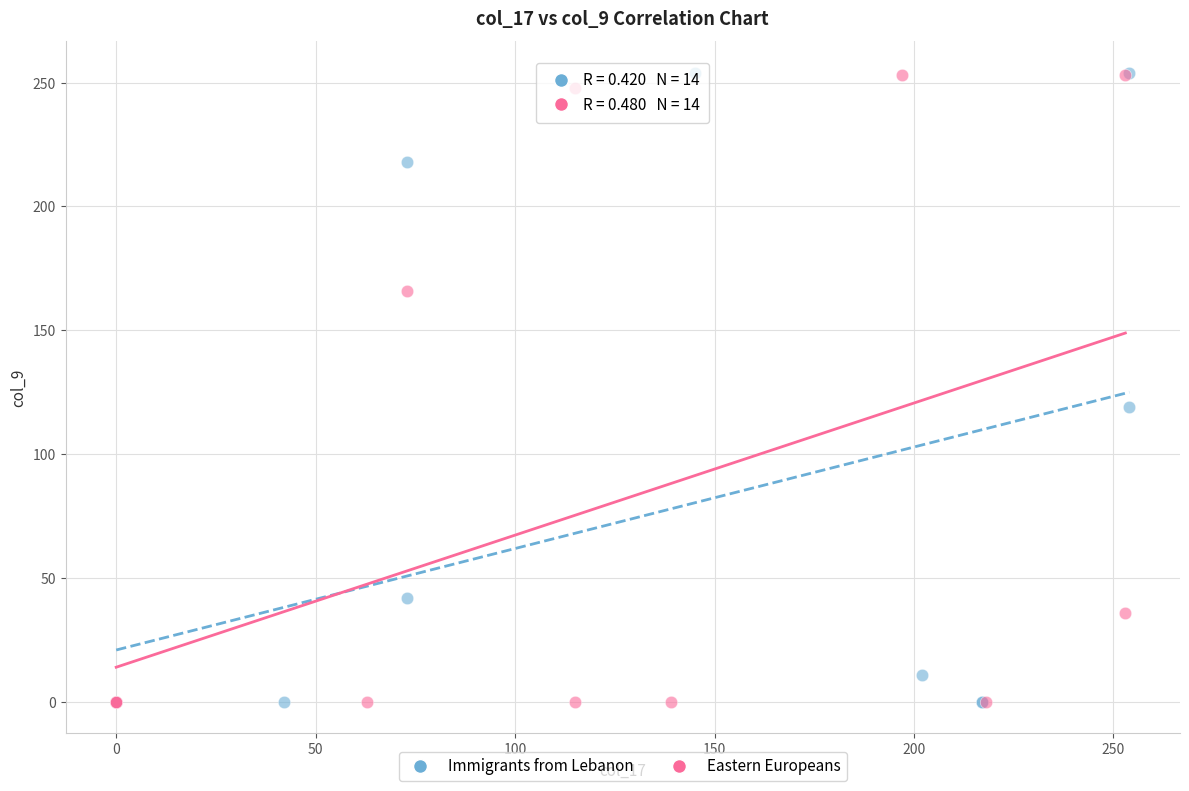

What are all the series names shown in the legend?

Immigrants from Lebanon, Eastern Europeans